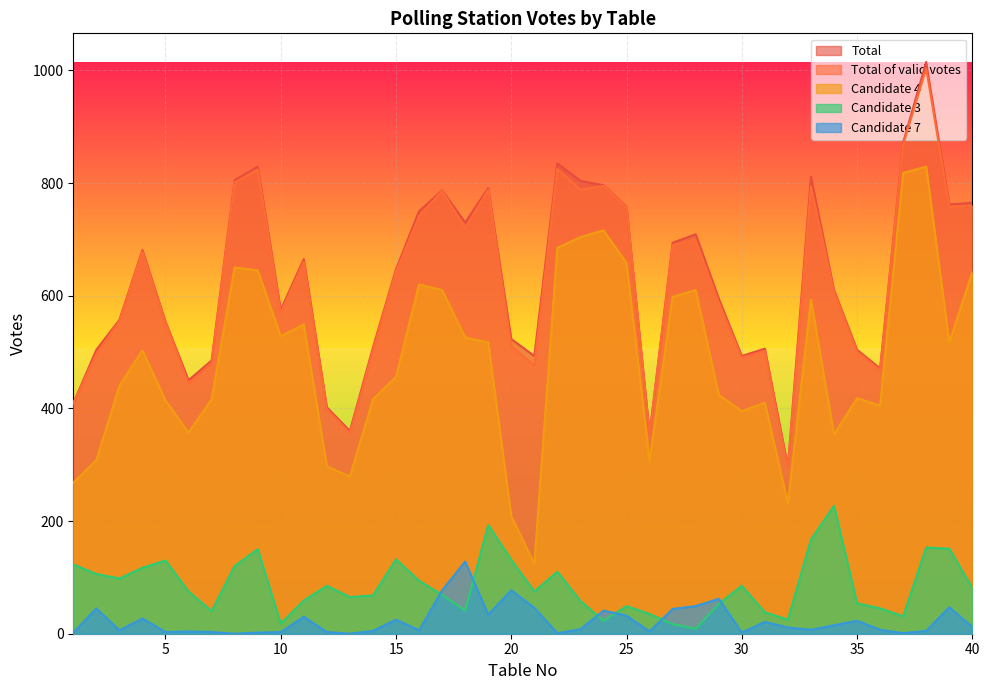

What is the difference between the maximum and minimum values in the Total series?

718